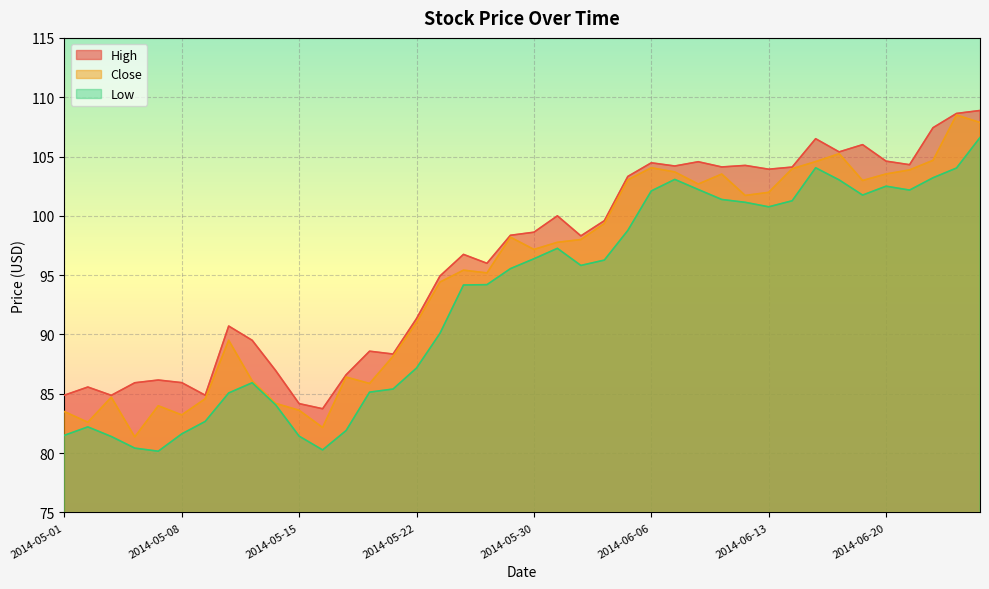

Reading right to left, transcribe all the data shown in this chart.

High: 108.9	108.6	107.4	104.3	104.6	106.0	105.4	106.5	104.1	103.9	104.2	104.1	104.6	104.2	104.5	103.3	99.6	98.3	100.0	98.6	98.4	96.0	96.8	94.9	91.3	88.3	88.6	86.6	83.7	84.2	87.0	89.5	90.7	84.9	85.9	86.2	85.9	84.9	85.6	84.9
Close: 107.9	108.5	104.7	103.9	103.5	103.0	105.2	104.6	104.0	102.0	101.7	103.5	102.7	103.7	104.1	103.0	99.3	98.0	97.8	97.2	98.2	95.2	95.4	94.4	91.0	88.2	85.9	86.4	82.2	83.6	84.2	86.1	89.5	84.6	83.2	84.0	81.4	84.7	82.6	83.5
Low: 106.6	104.0	103.2	102.2	102.5	101.8	103.0	104.1	101.3	100.8	101.1	101.4	102.2	103.1	102.1	98.8	96.3	95.8	97.3	96.4	95.6	94.2	94.2	90.1	87.2	85.4	85.1	81.9	80.3	81.4	84.1	85.9	85.1	82.7	81.6	80.2	80.4	81.4	82.2	81.5